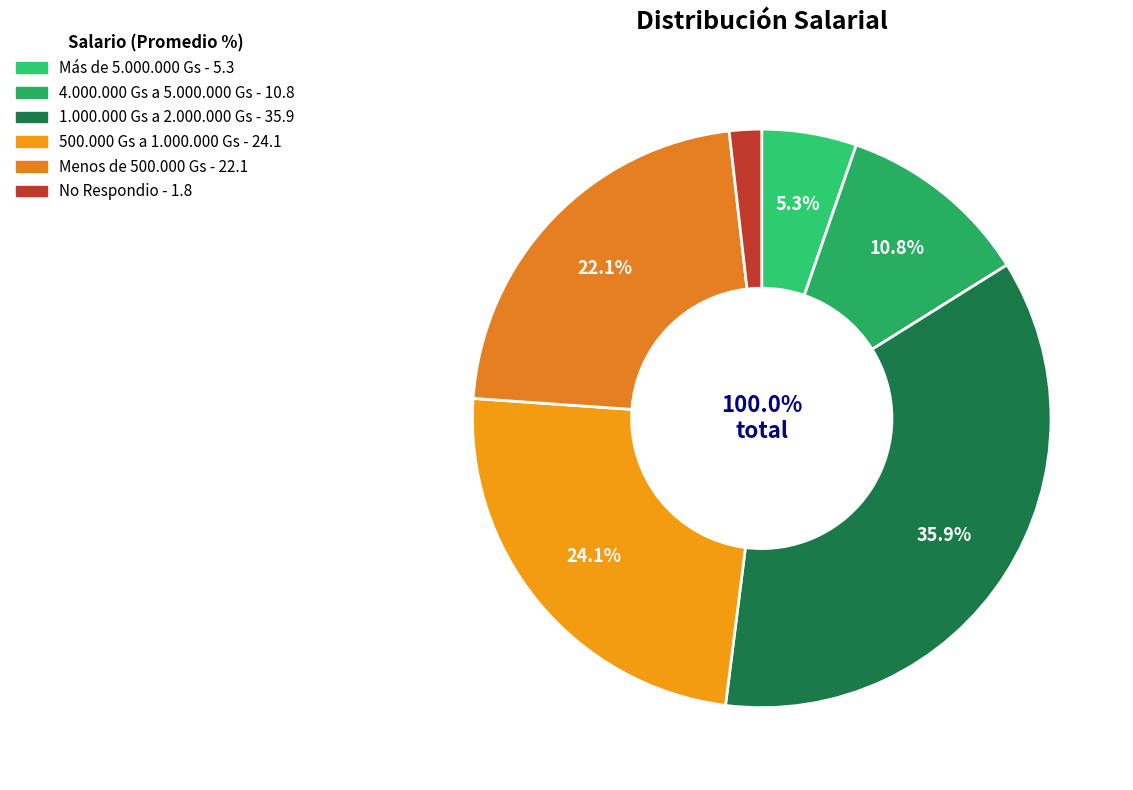

To the nearest percent, what is the difference between the No Respondio and Más de 5.000.000 Gs slice percentages?

4%